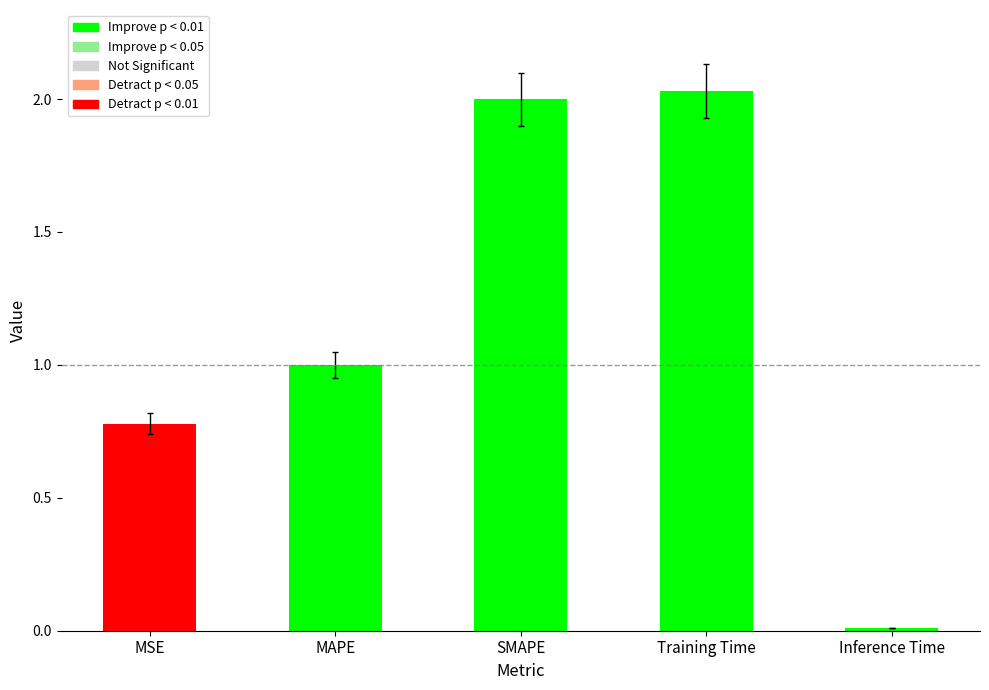

At which category does the chart reach its minimum across all series?

Inference Time